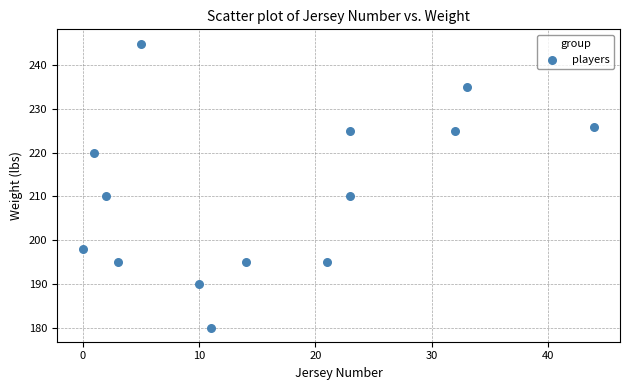

What is the range of X values (max minus min)?

44